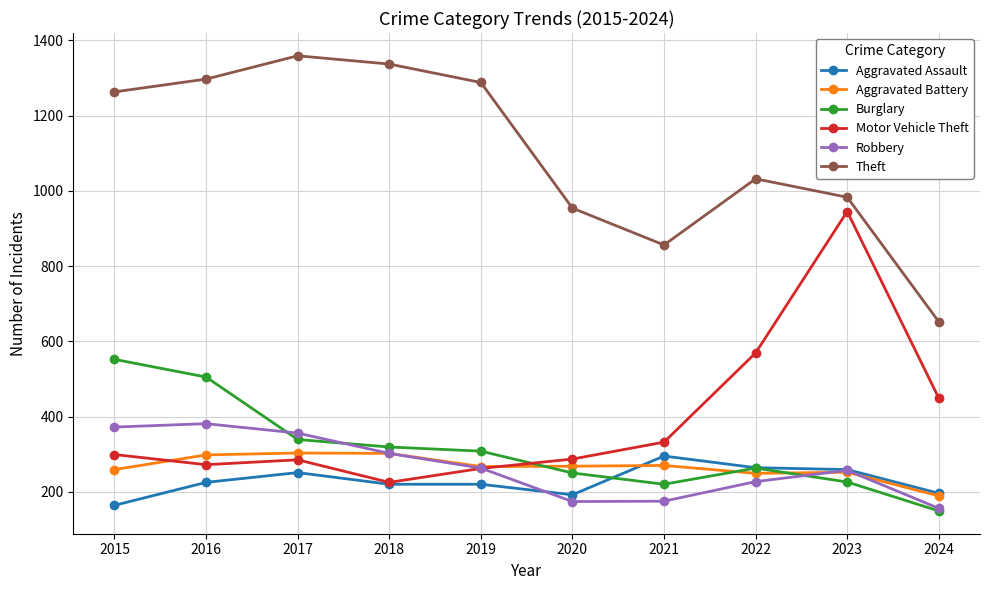

What is the minimum value shown in the chart?

149